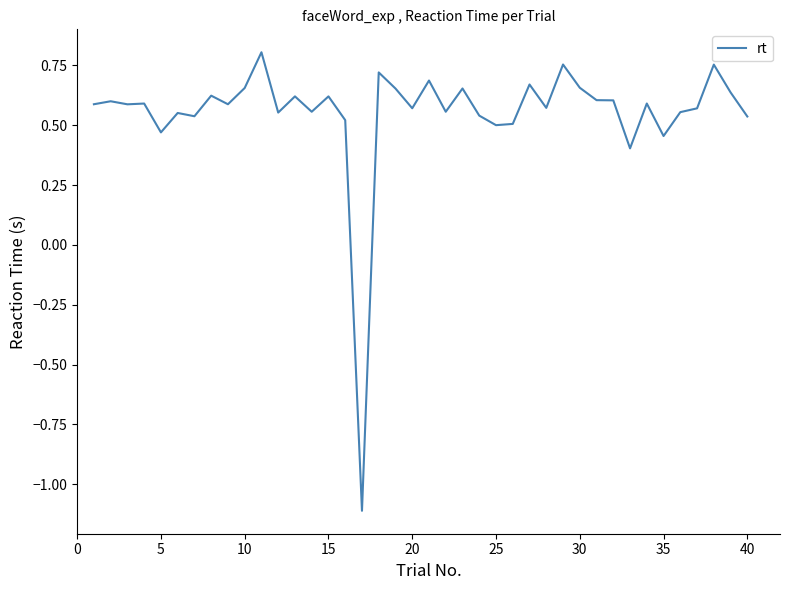

What is the minimum value shown in the chart?

-1.1